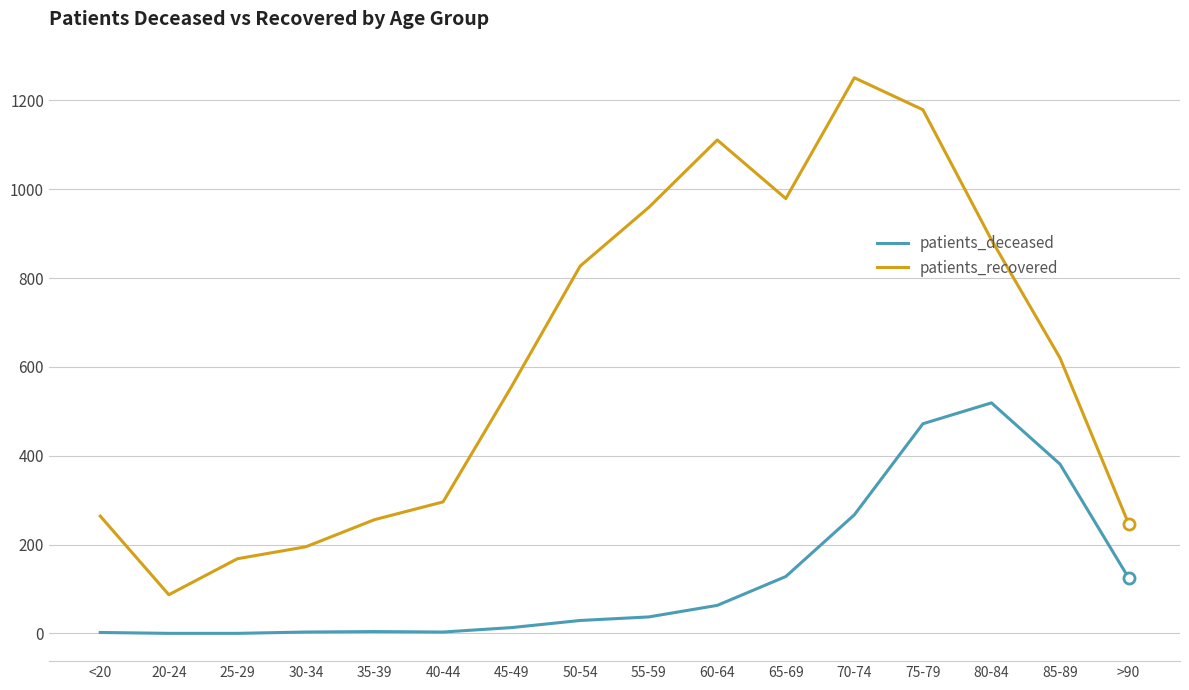

What is the difference between the highest and lowest values at 75-79?

707